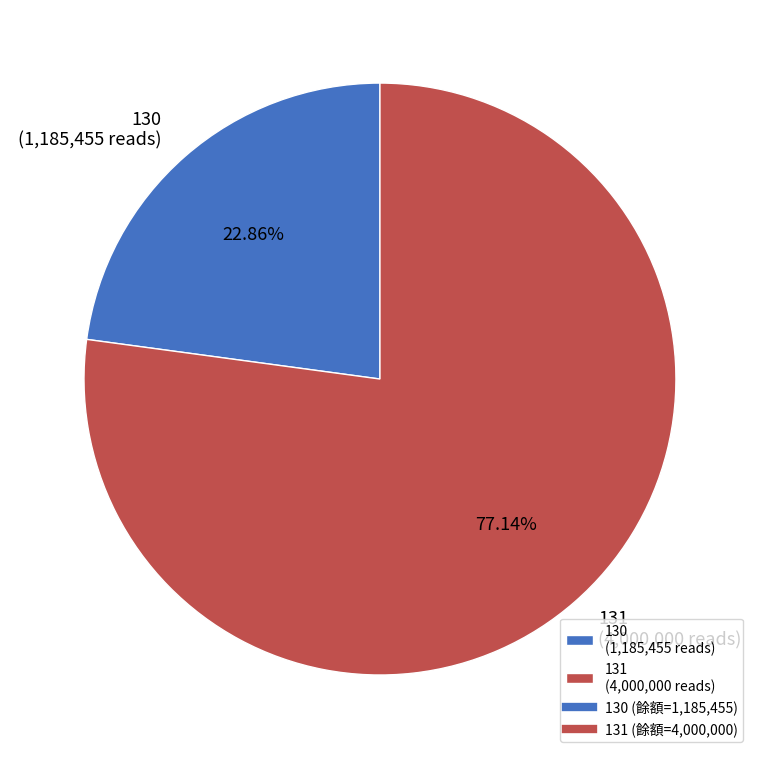

What is the majority slice?

131